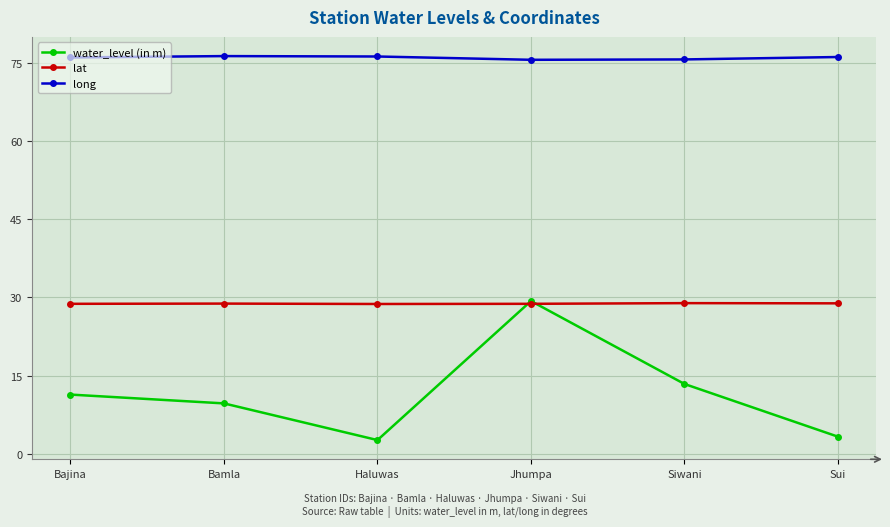

True or false: lat and long cross at least once.

False